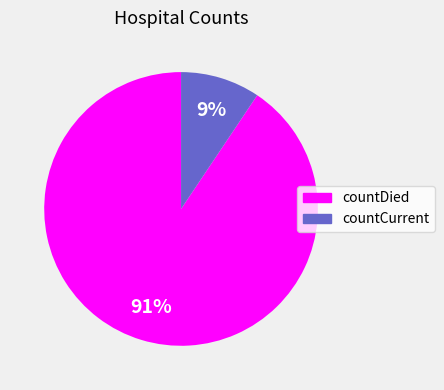

Count the number of slices in the pie.

2